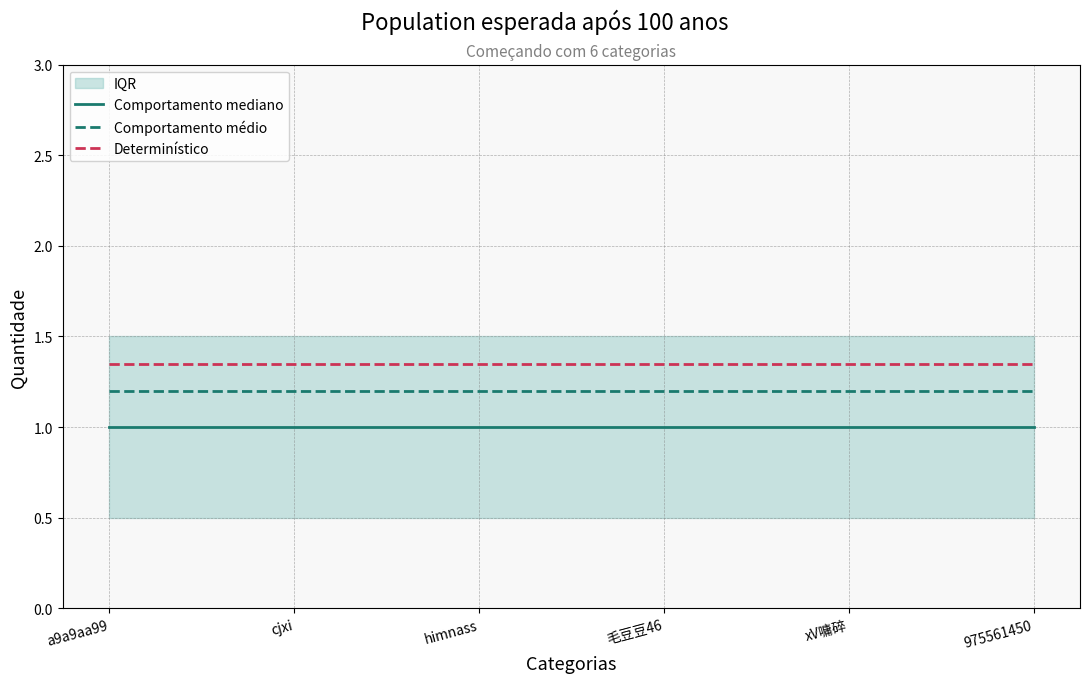

How many lines are shown in the chart?

3